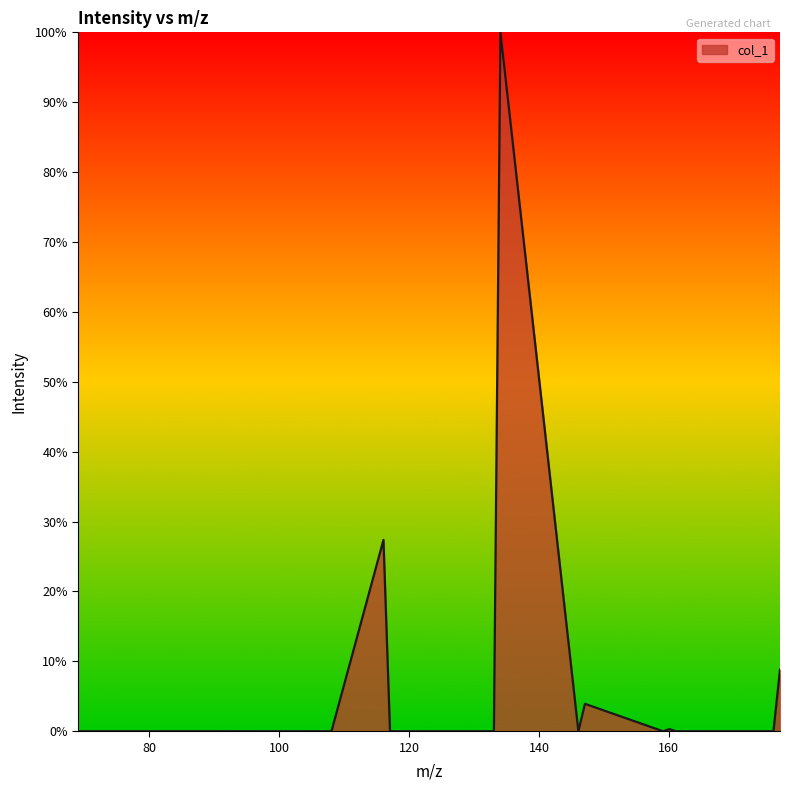

What is the difference between the maximum and minimum values?

100.0